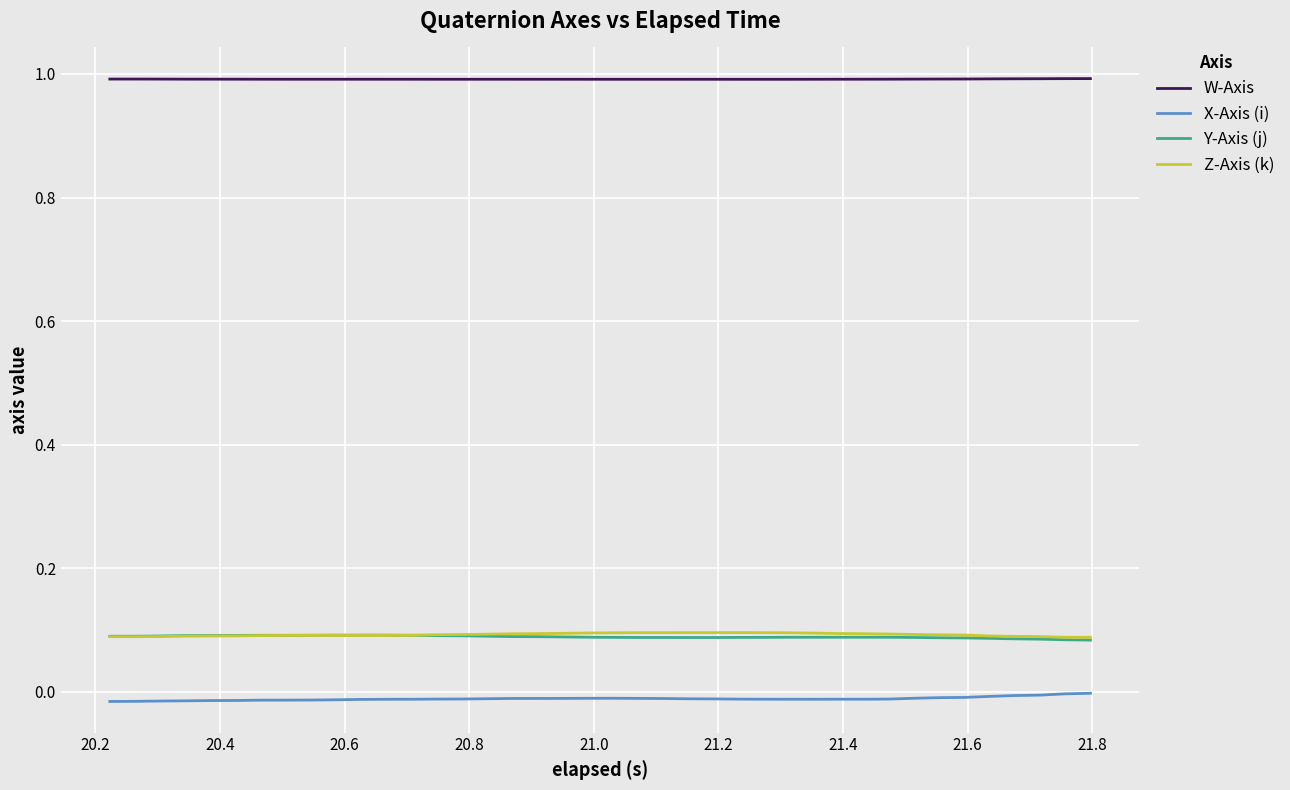

Which series has the largest total across all categories?

W-Axis